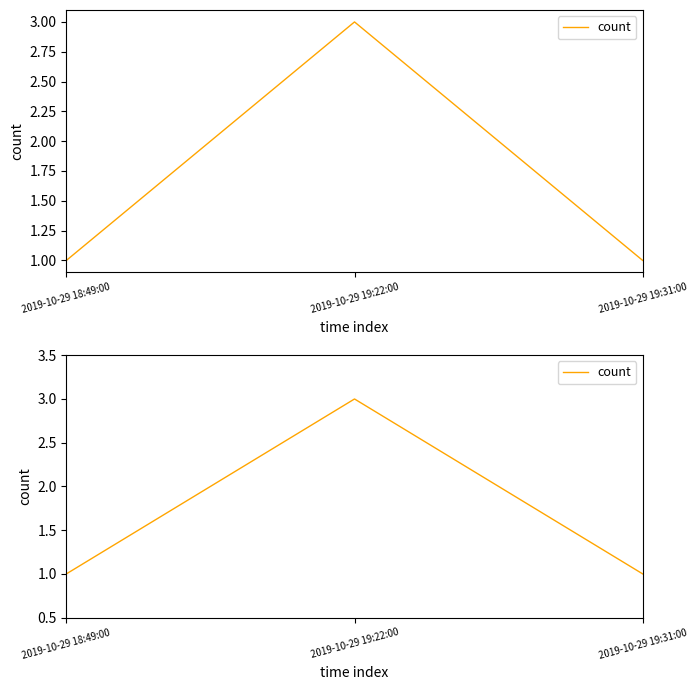

What is the value of the 2nd point from the left?

3